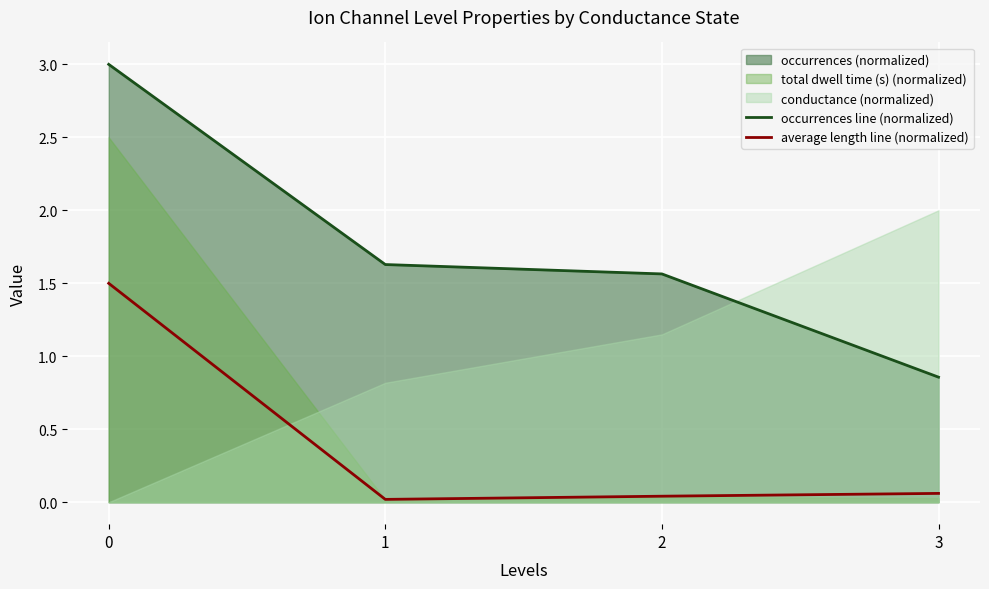

How many lines are shown in the chart?

2